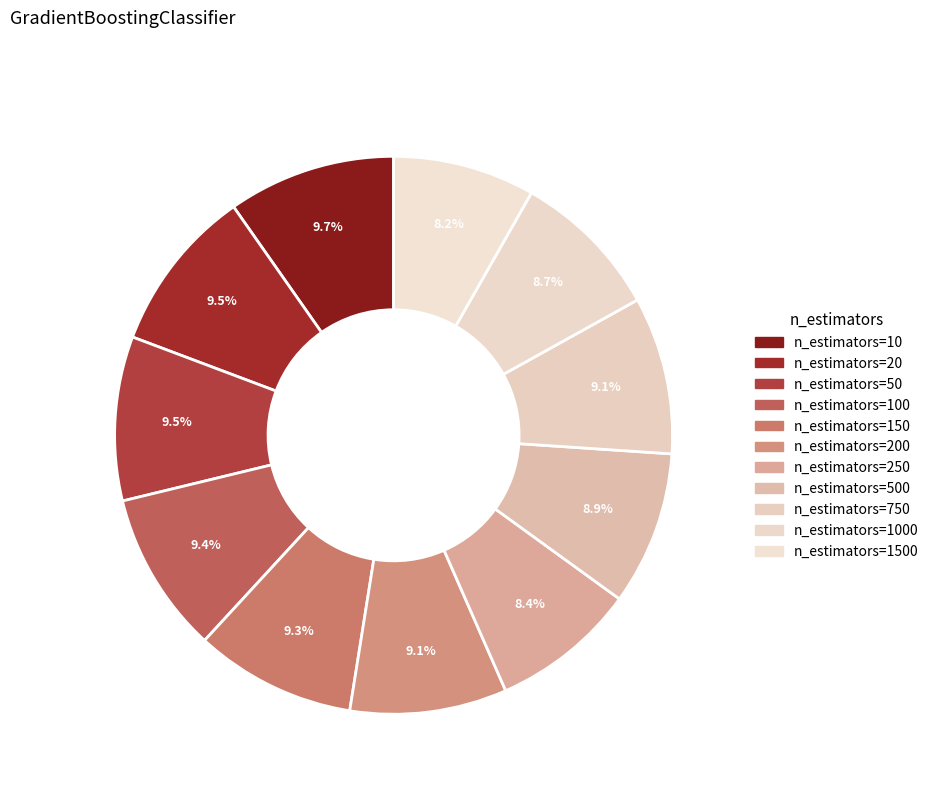

Count the number of slices in the pie.

11